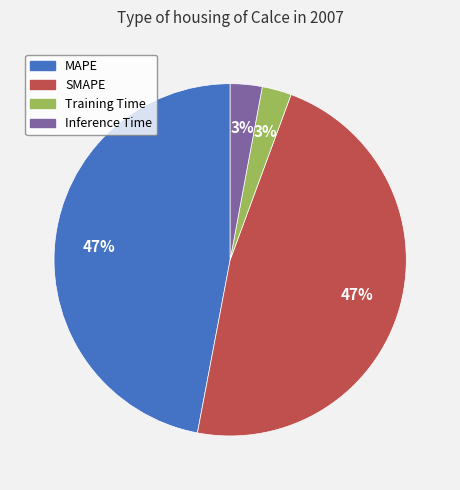

Is SMAPE the majority of the pie?

No